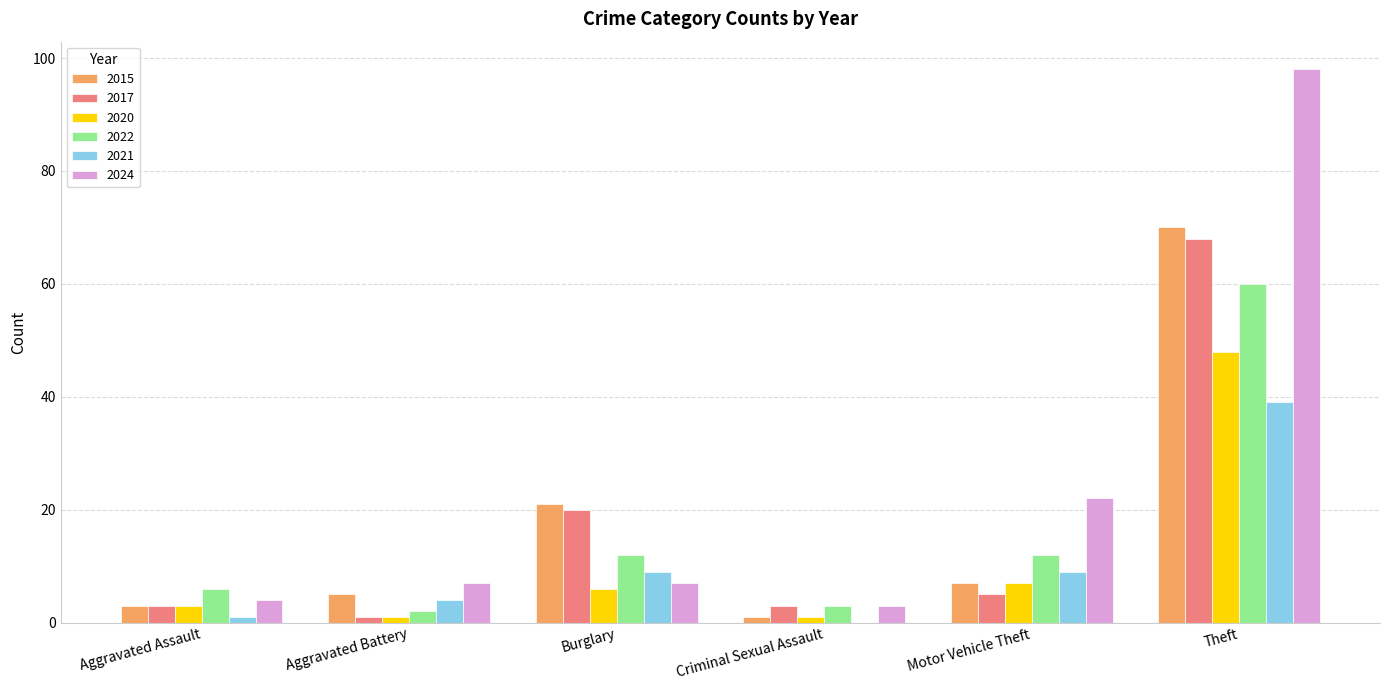

What is the sum of all 2022 values?

95